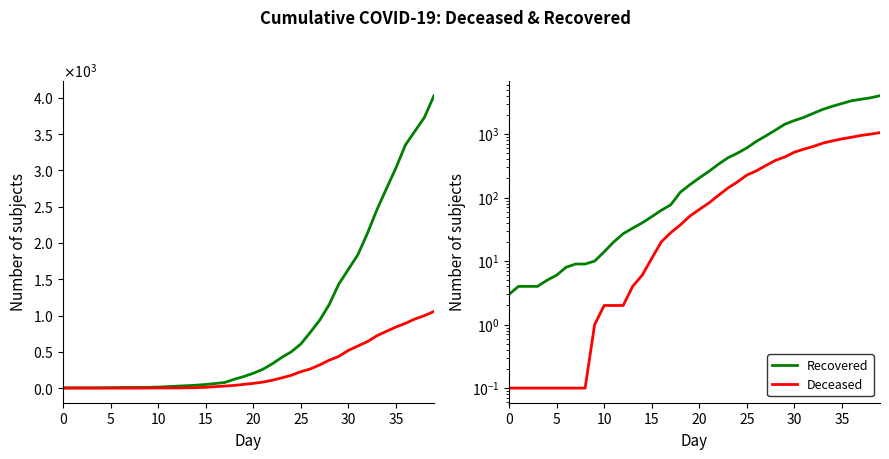

True or false: cumulative_recovered and cumulative_deceased cross at least once.

False